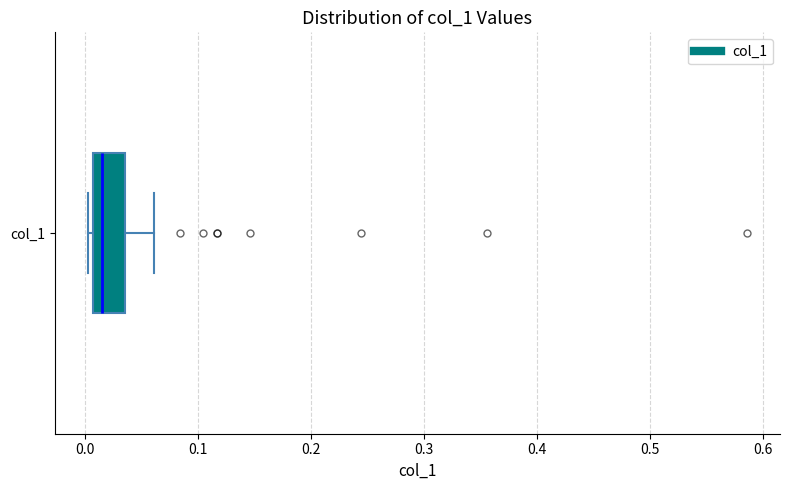

Read this box plot against the x-axis: the position of the median line, the range covered by the box, and the ends of both whiskers. The values are not printed on the chart, so give them approximately, as read against the axis.

median 0.01 (just right of the box's left edge), box 0.01 to 0.03, whiskers 0.00 to 0.06